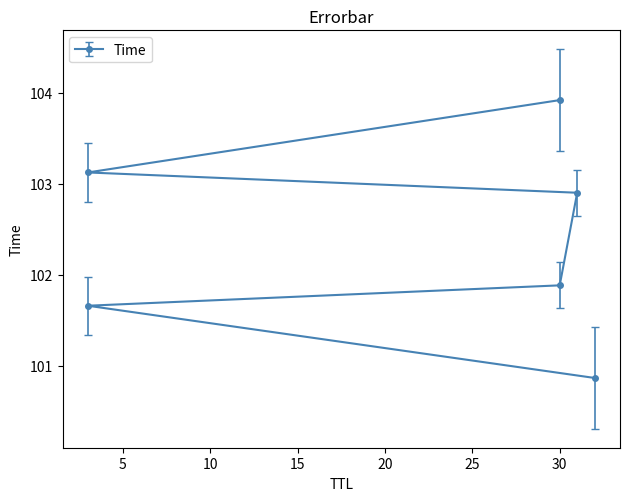

What is the difference between the maximum and minimum values?

3.1